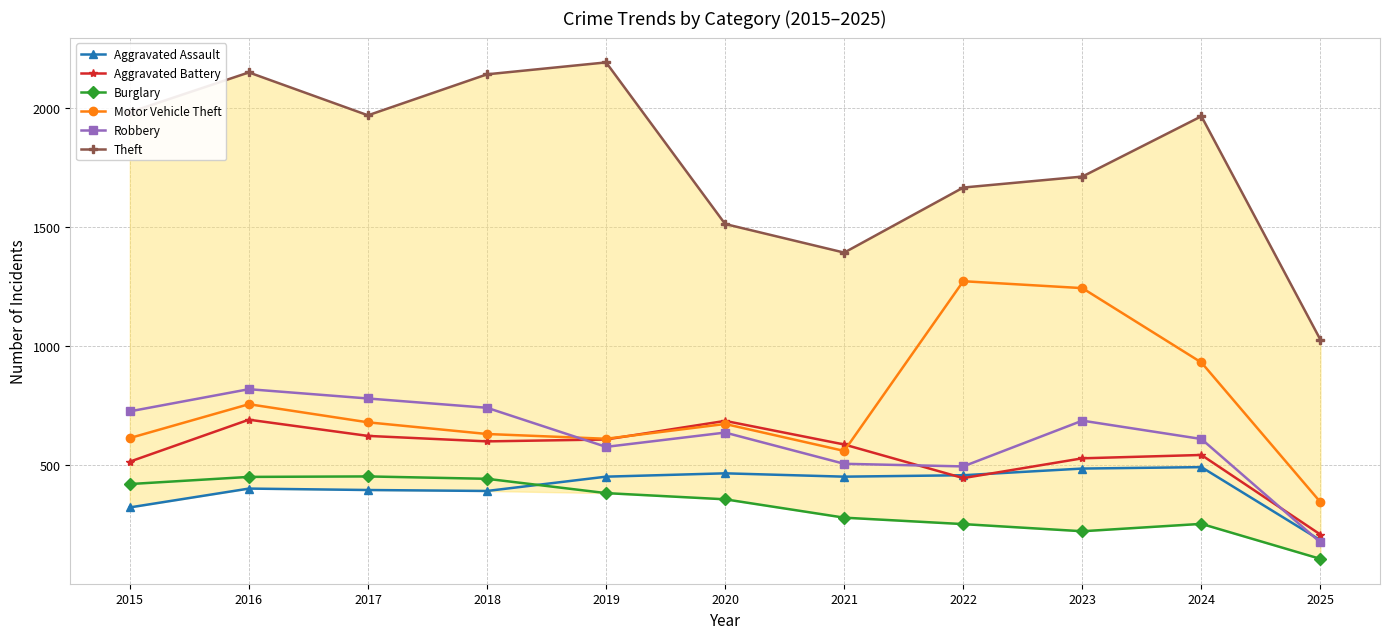

Where is the first local minimum for Motor Vehicle Theft?

2019